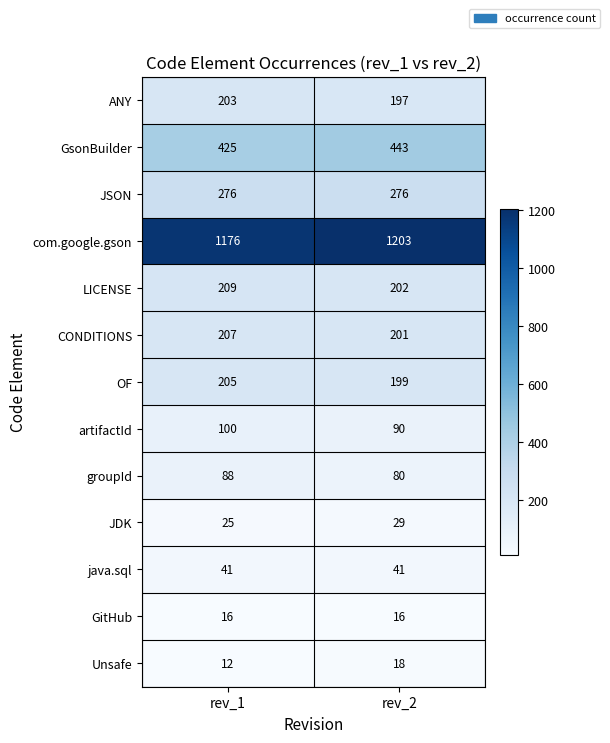

List the series in order of their peak value, highest first.

com.google.gson, GsonBuilder, JSON, LICENSE, CONDITIONS, OF, ANY, artifactId, groupId, java.sql, JDK, Unsafe, GitHub